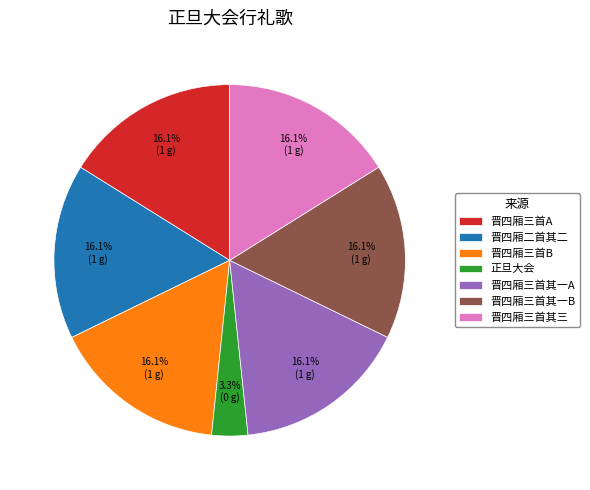

Is 晋四厢三首其一B the majority of the pie?

No